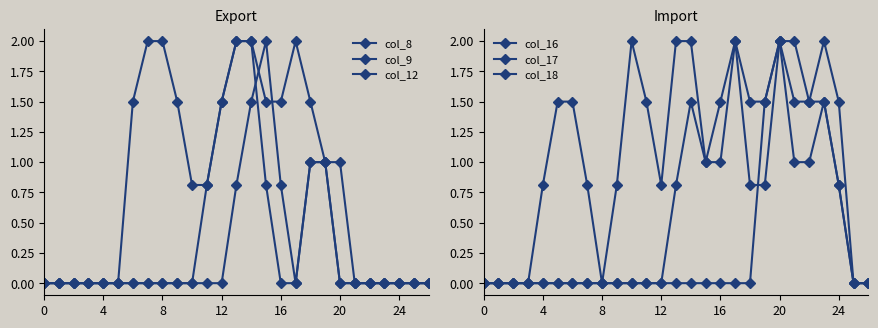

What is the spread (max minus min) of values at 24?

1.5